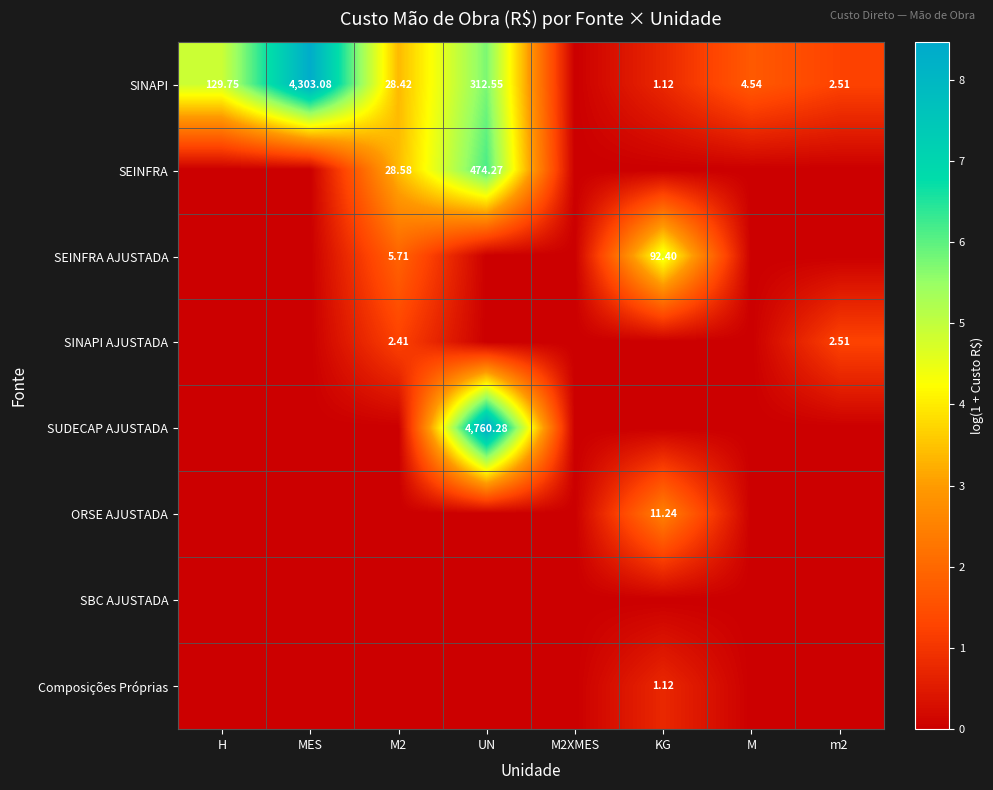

What value does the SINAPI series have at MES?

8.4